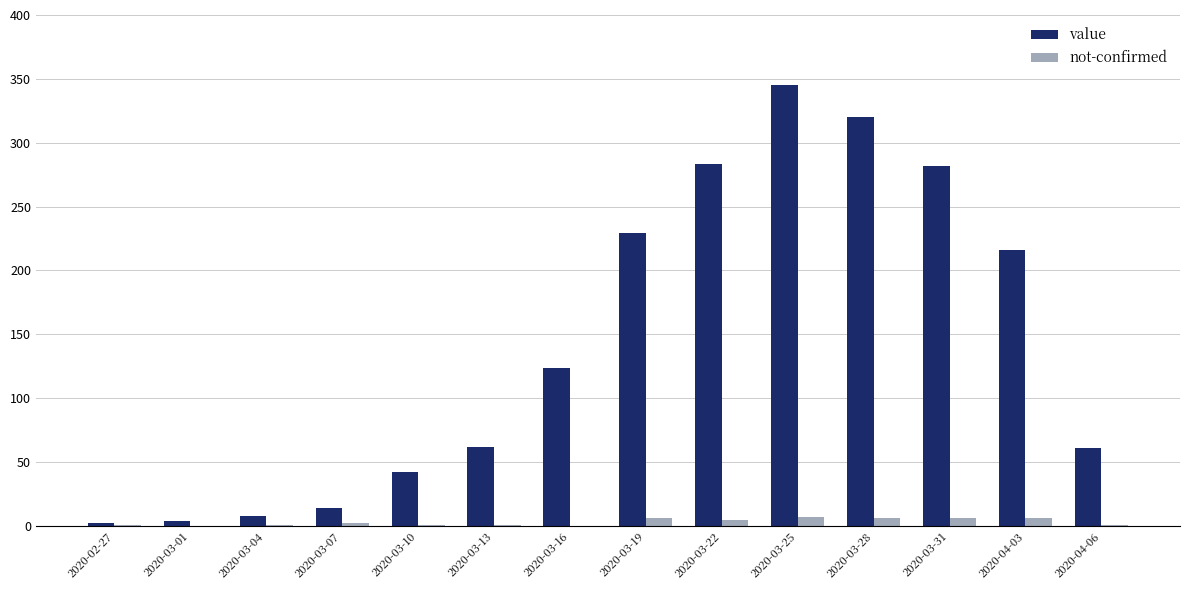

Which series has the largest total across all categories?

value